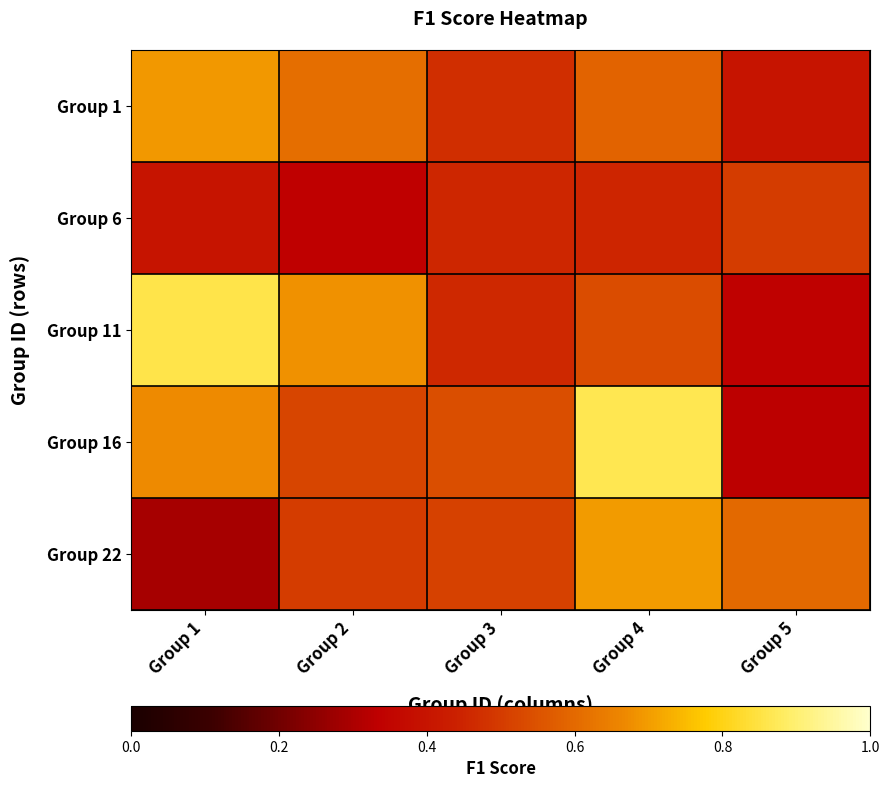

How many distinct data groups are displayed?

5